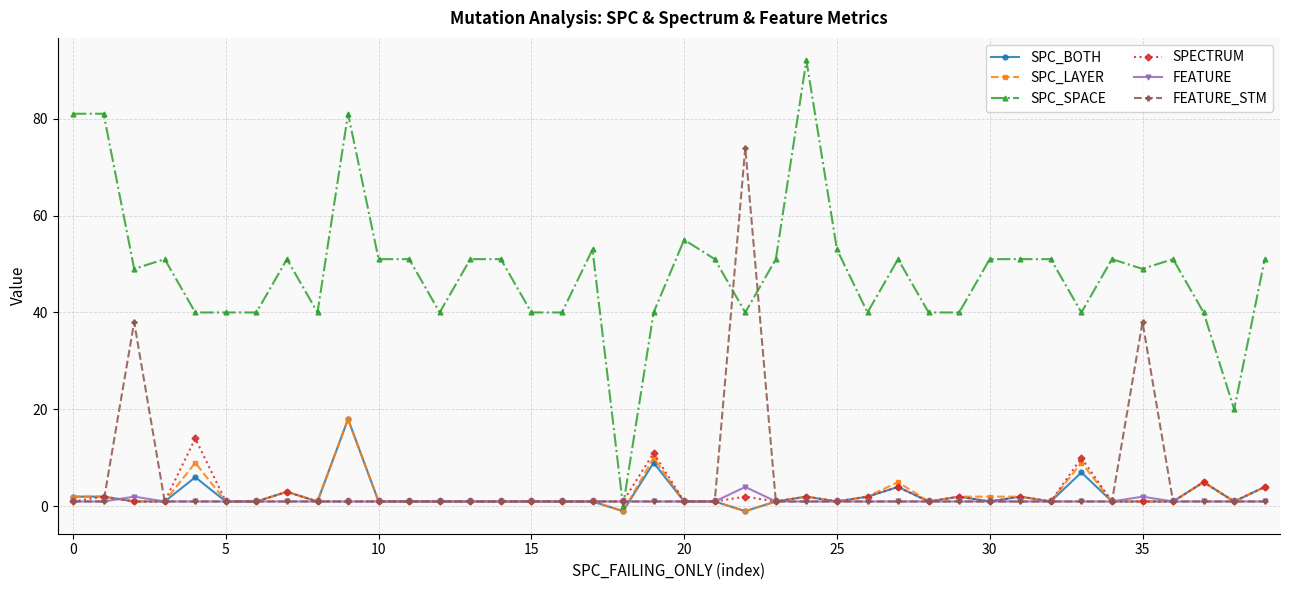

What is the minimum value for SPC_BOTH?

-1